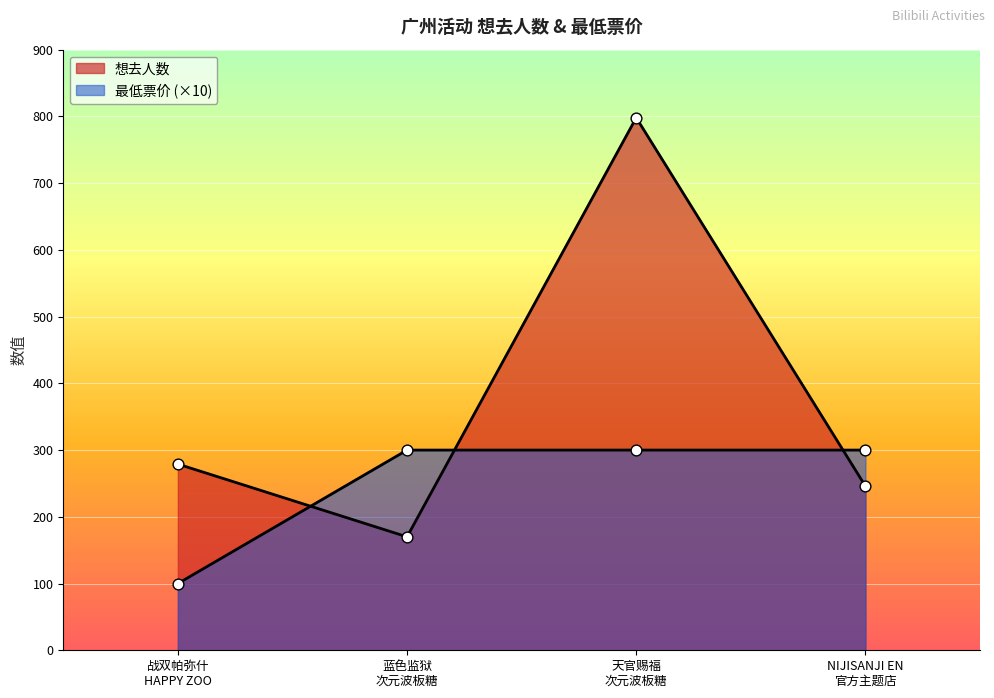

Is the value of 想去人数 at NIJISANJI EN 官方主题店 greater than the value of 最低票价 at 天官赐福 次元波板糖?

No